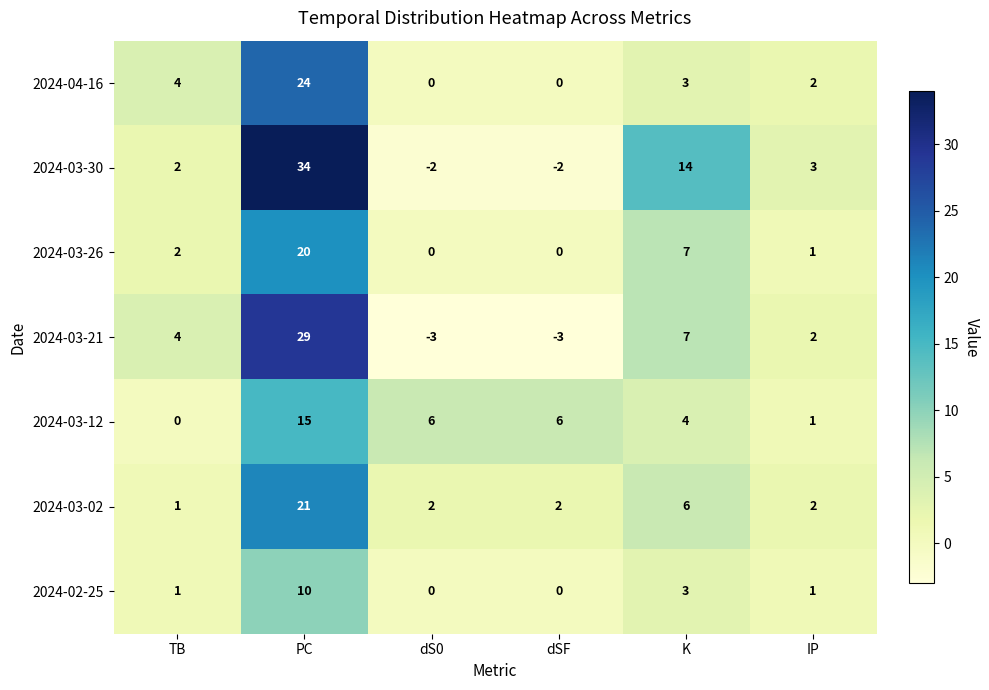

Which series has the largest range (max minus min)?

2024-03-30